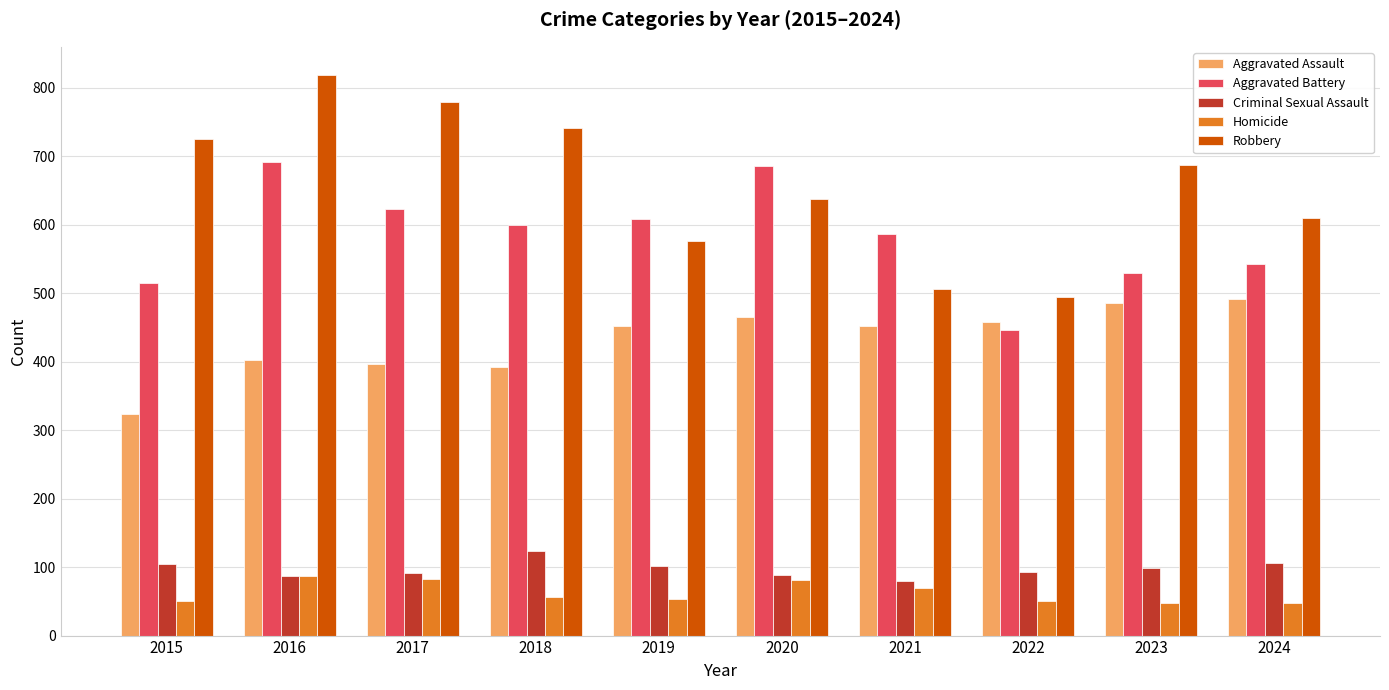

What is the spread (max minus min) of values at 2023?

639